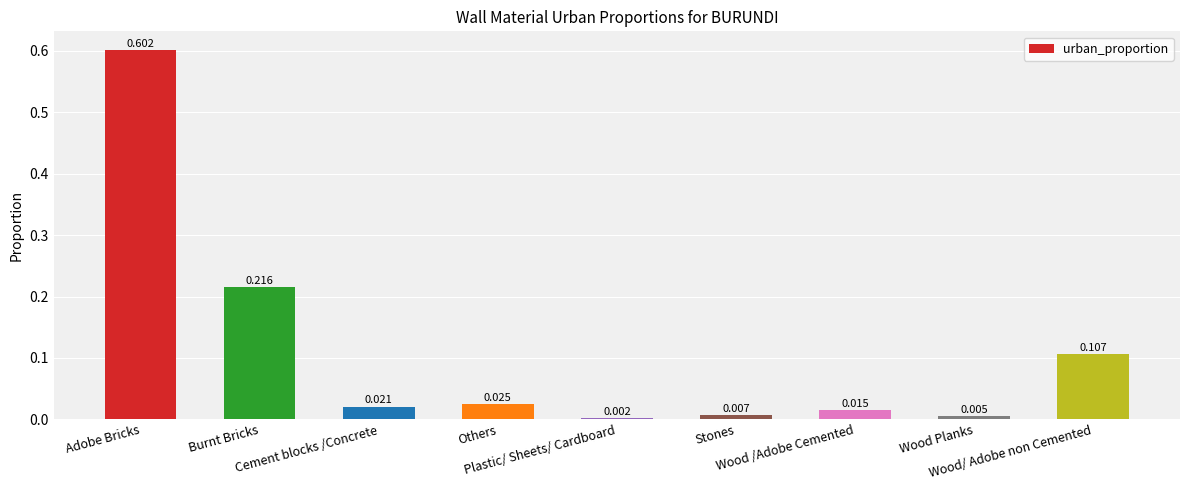

Reading right to left, transcribe all the data shown in this chart.

Wood/ Adobe non Cemented=0.1	Wood Planks=0.0	Wood /Adobe Cemented=0.0	Stones=0.0	Plastic/ Sheets/ Cardboard=0.0	Others=0.0	Cement blocks /Concrete=0.0	Burnt Bricks=0.2	Adobe Bricks=0.6